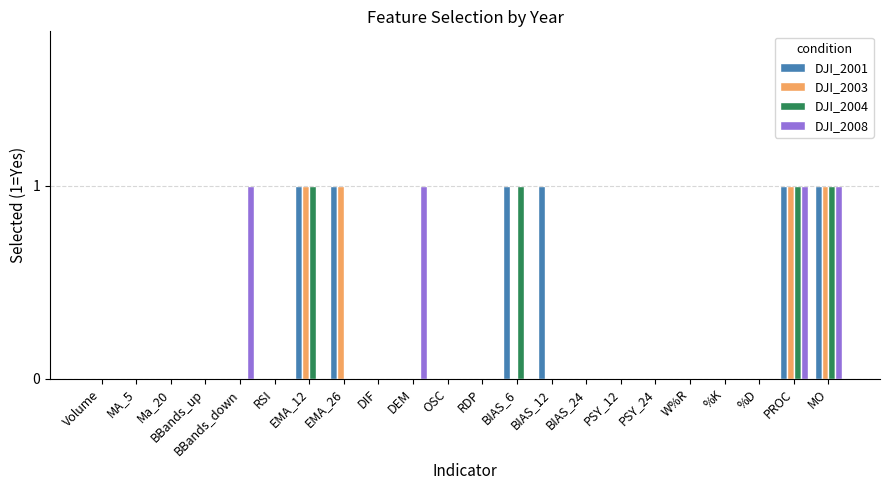

Is it true that DJI_2004 equals 1 at %D?

False